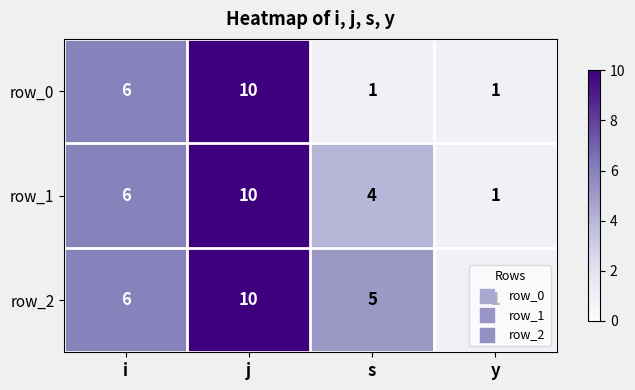

Which series changed the most between i and s?

row_0